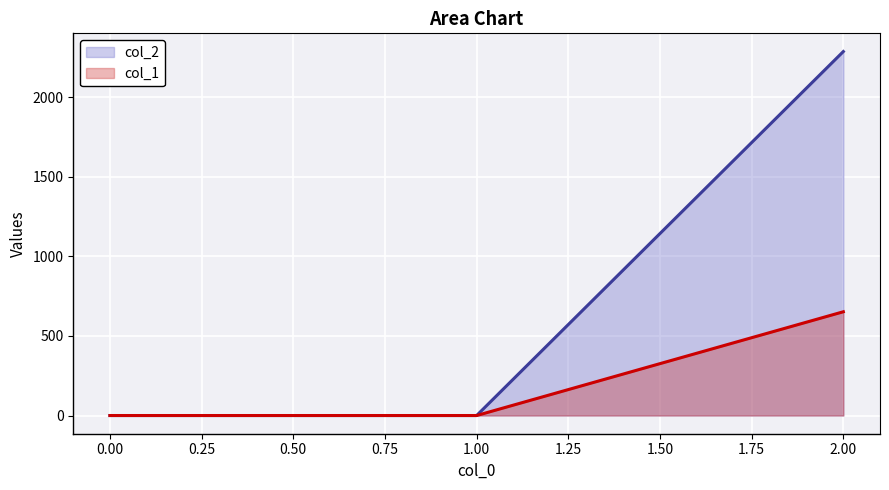

Rank the series at 1 from lowest to highest value.

col_1, col_2